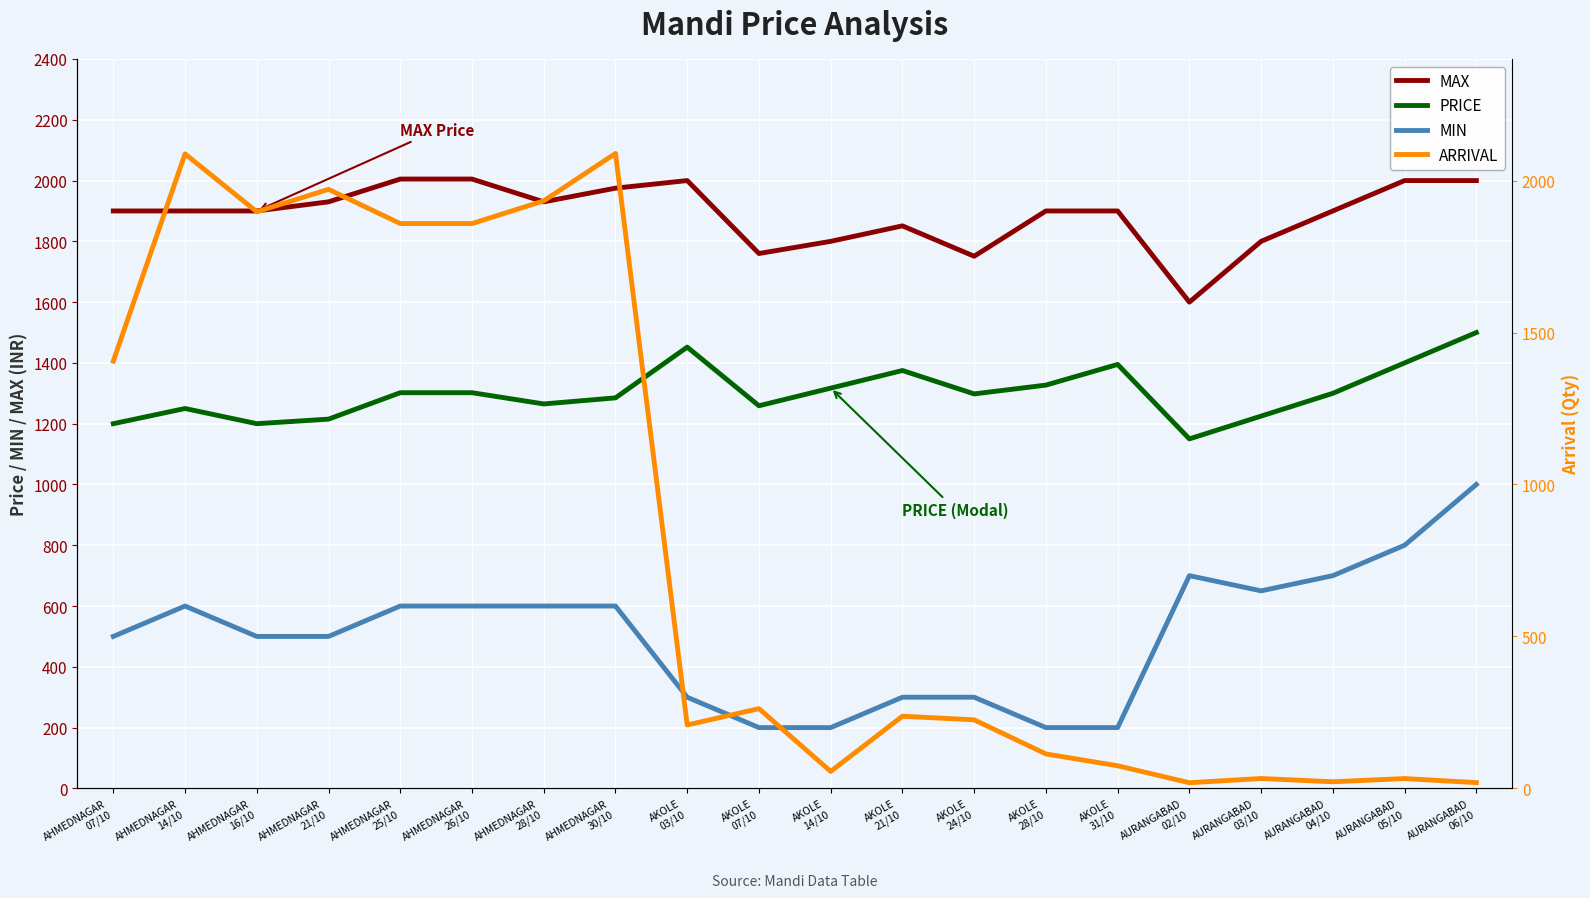

What is the label of the 5th point from the left?

AHMEDNAGAR
25/10